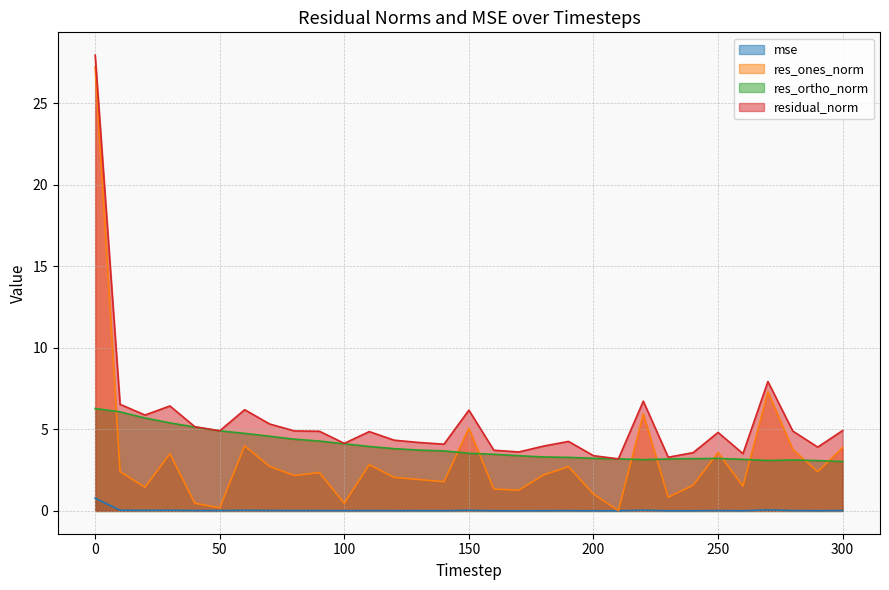

List the labels in order of residual_norm value, smallest first.

210, 230, 200, 260, 240, 170, 160, 290, 180, 140, 100, 130, 190, 120, 250, 110, 90, 280, 80, 50, 300, 40, 70, 20, 150, 60, 30, 10, 220, 270, 0